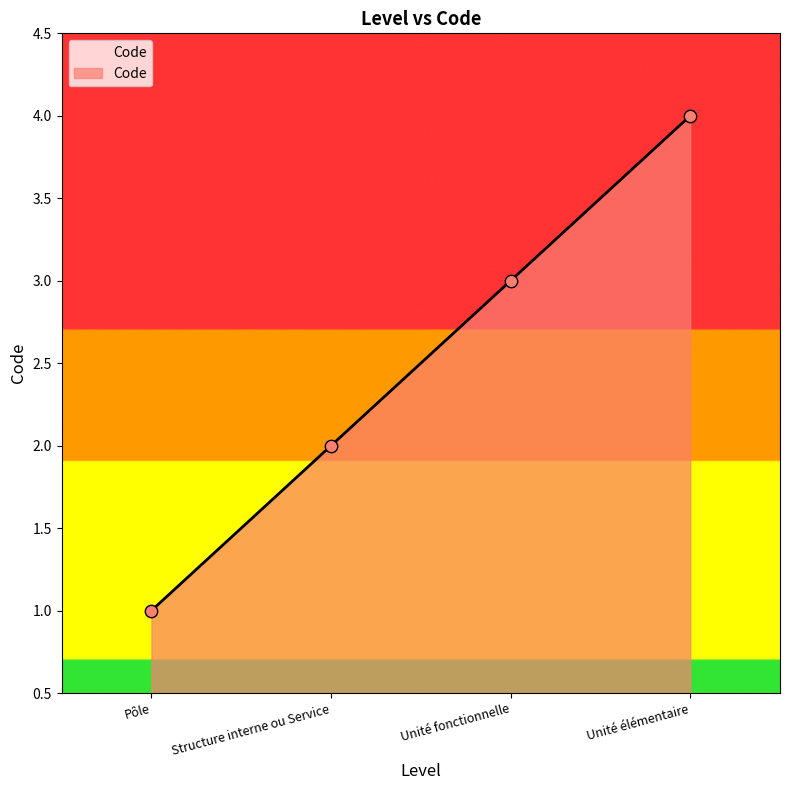

Approximately how many times larger is the value at Structure interne ou Service compared to Pôle?

2.0